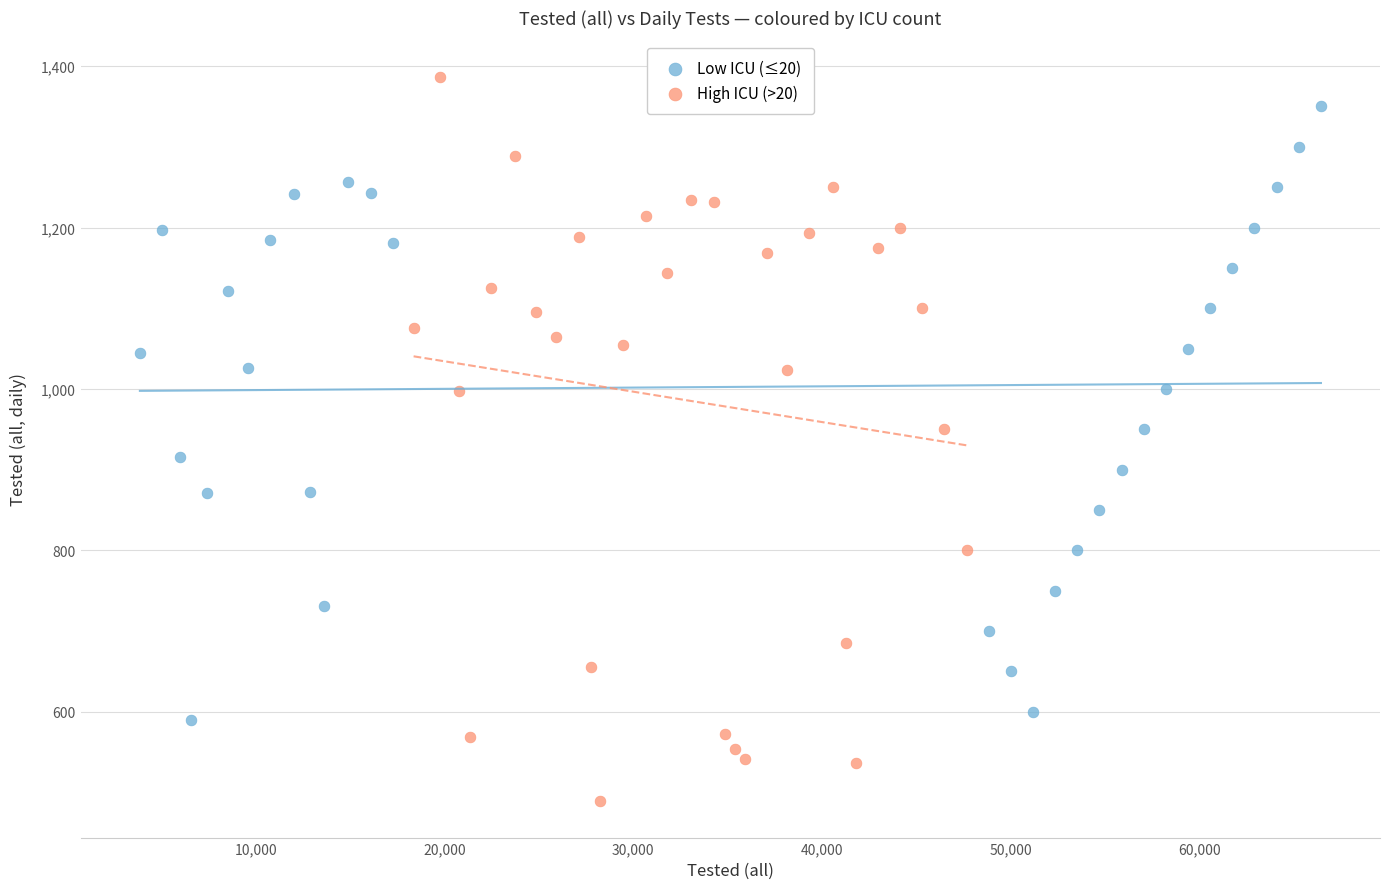

Which series has the widest spread of Y values?

High ICU (>20)